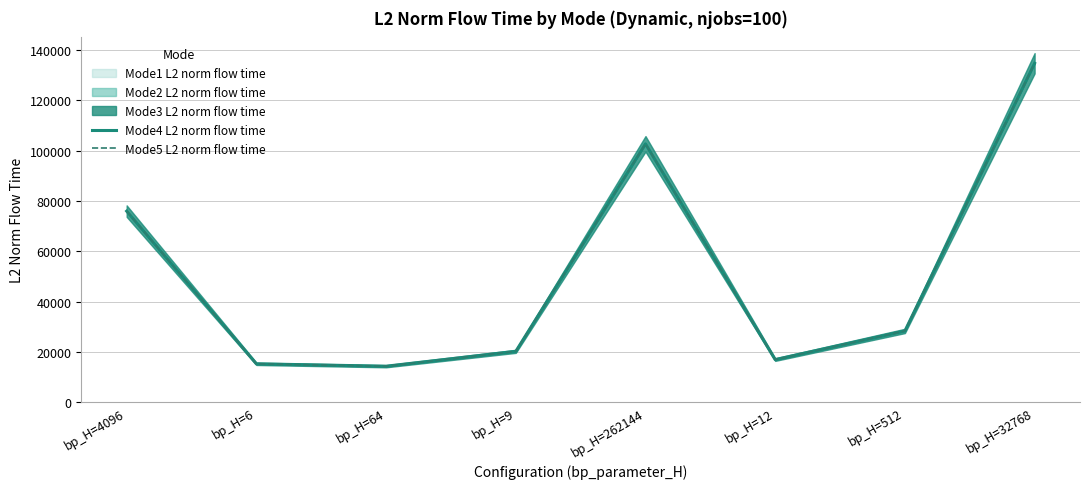

What position from the right is bp_H=9?

5